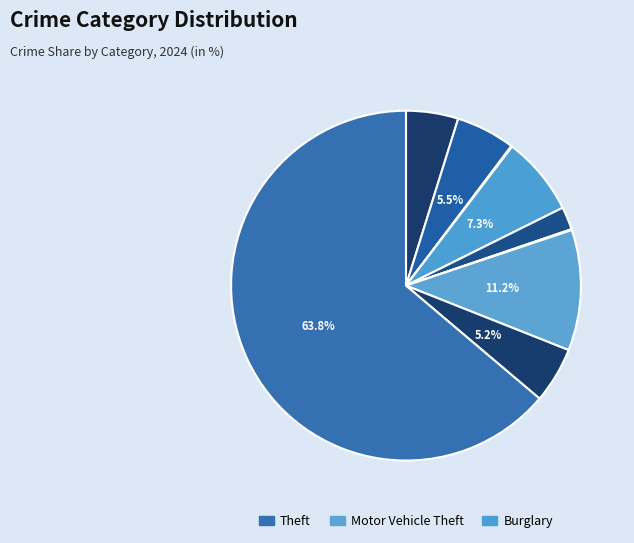

Is there a majority slice in this chart?

Yes